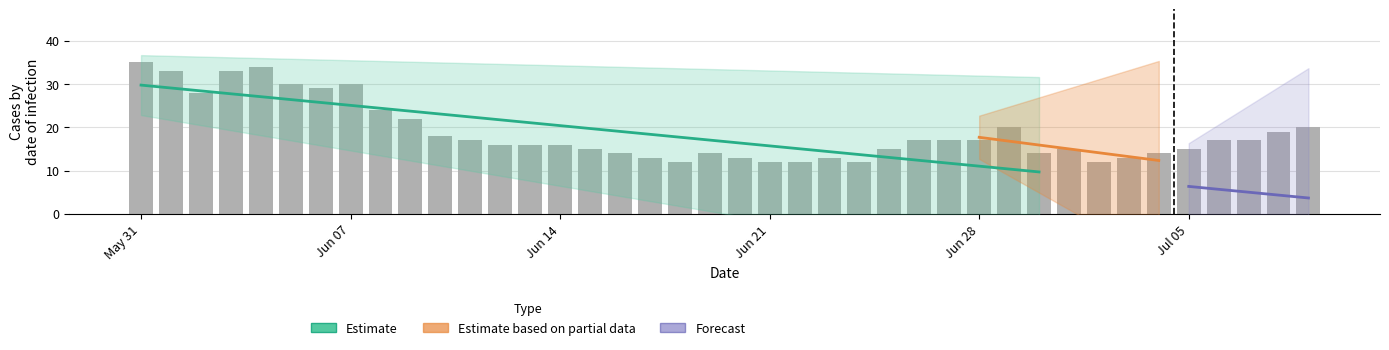

Reading left to right, list all the values displayed in this chart.

35	33	28	33	34	30	29	30	24	22	18	17	16	16	16	15	14	13	12	14	13	12	12	13	12	15	17	17	17	20	14	15	12	13	14	15	17	17	19	20